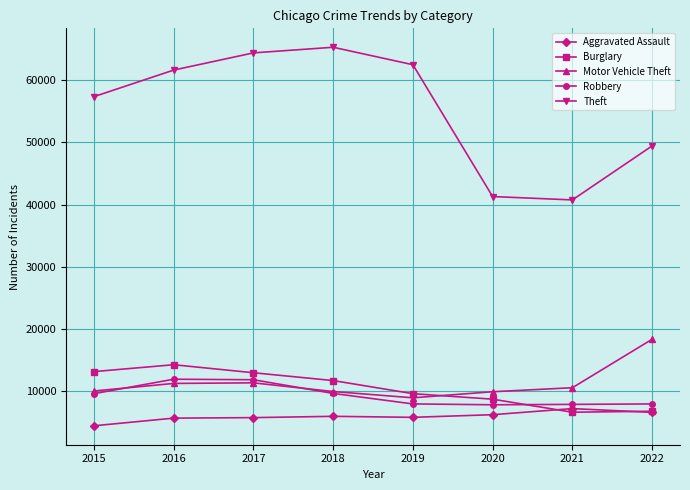

True or false: Robbery and Burglary cross at least once.

True